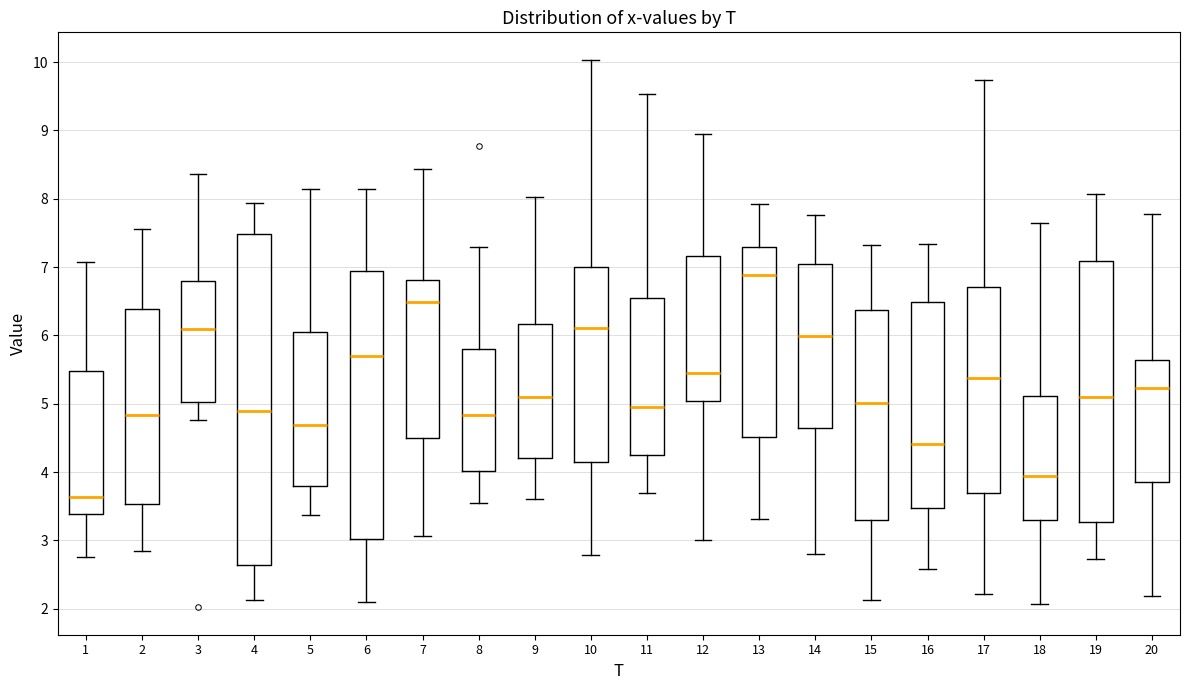

Reading left to right, read every box against the y-axis: the position of its median line, the range the box covers, and the ends of its whiskers. The values are not printed on the chart, so give them approximately, as read against the axis.

1: median 3.6, box 3.4 to 5.5, whiskers 2.8 to 7.1
2: median 4.8, box 3.5 to 6.4, whiskers 2.8 to 7.6
3: median 6.1, box 5.0 to 6.8, whiskers 4.8 to 8.4
4: median 4.9, box 2.6 to 7.5, whiskers 2.1 to 7.9
5: median 4.7, box 3.8 to 6.0, whiskers 3.4 to 8.1
6: median 5.7, box 3.0 to 6.9, whiskers 2.1 to 8.1
7: median 6.5, box 4.5 to 6.8, whiskers 3.1 to 8.4
8: median 4.8, box 4.0 to 5.8, whiskers 3.5 to 7.3
9: median 5.1, box 4.2 to 6.2, whiskers 3.6 to 8.0
10: median 6.1, box 4.1 to 7.0, whiskers 2.8 to 10.0
11: median 5.0, box 4.3 to 6.5, whiskers 3.7 to 9.5
12: median 5.4, box 5.0 to 7.2, whiskers 3.0 to 8.9
13: median 6.9, box 4.5 to 7.3, whiskers 3.3 to 7.9
14: median 6.0, box 4.7 to 7.0, whiskers 2.8 to 7.8
15: median 5.0, box 3.3 to 6.4, whiskers 2.1 to 7.3
16: median 4.4, box 3.5 to 6.5, whiskers 2.6 to 7.3
17: median 5.4, box 3.7 to 6.7, whiskers 2.2 to 9.7
18: median 3.9, box 3.3 to 5.1, whiskers 2.1 to 7.6
19: median 5.1, box 3.3 to 7.1, whiskers 2.7 to 8.1
20: median 5.2, box 3.9 to 5.6, whiskers 2.2 to 7.8